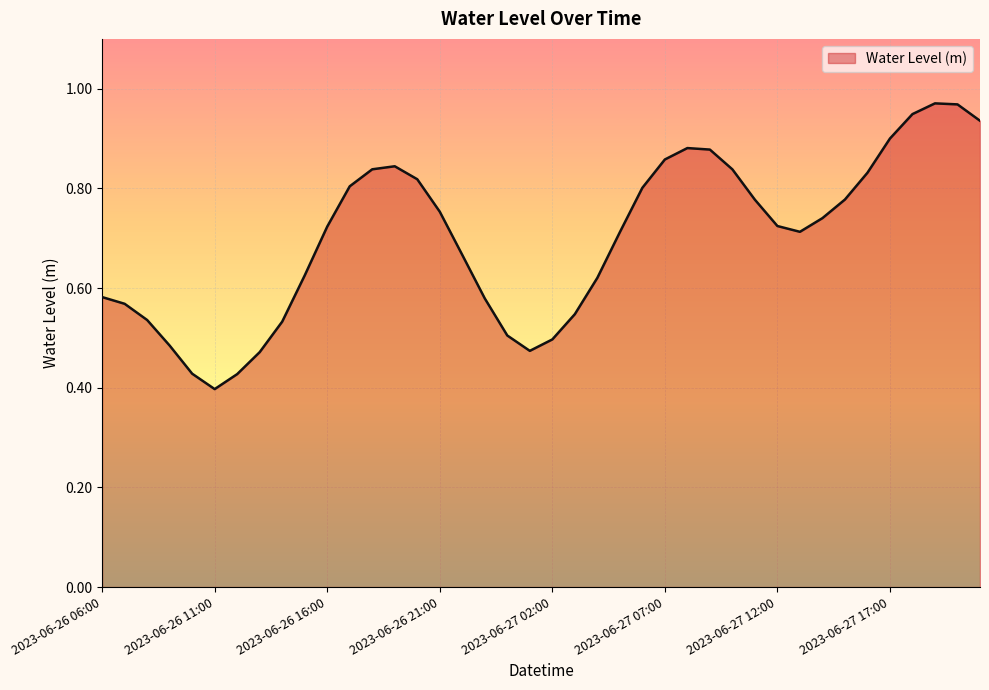

Which category has the highest value across all series?

2023-06-27 19:00